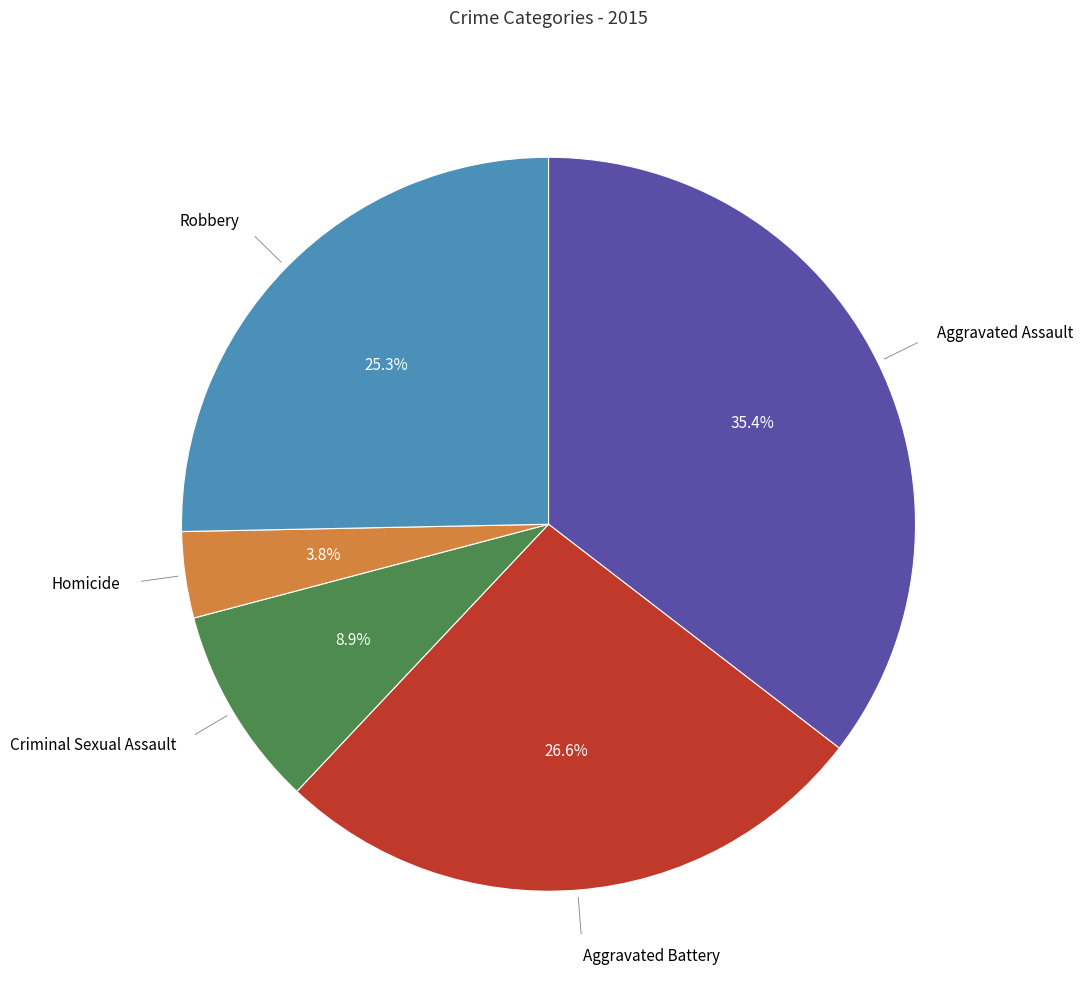

The Aggravated Battery slice represents 36% of the pie. True or false?

False